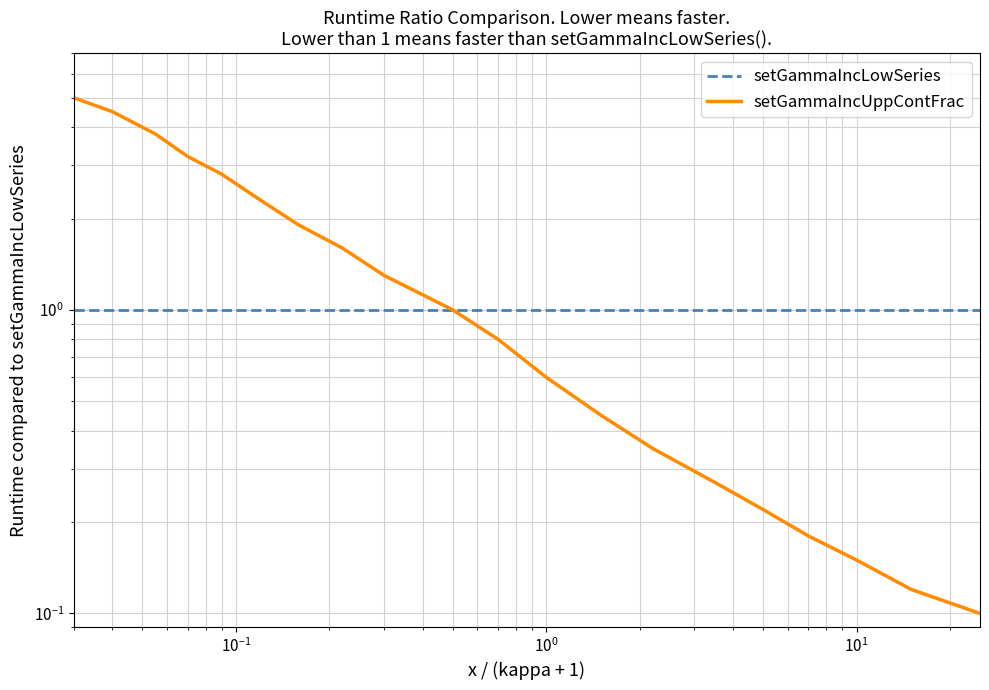

What is the minimum value for setGammaIncLowSeries?

1.0